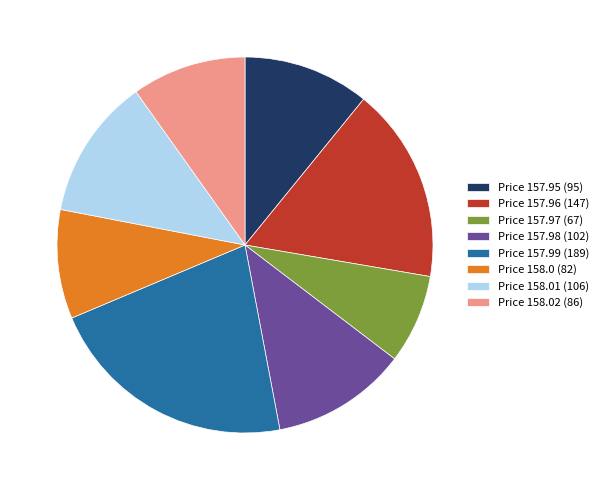

Which category has the biggest portion of the pie?

Price 157.99 (189)